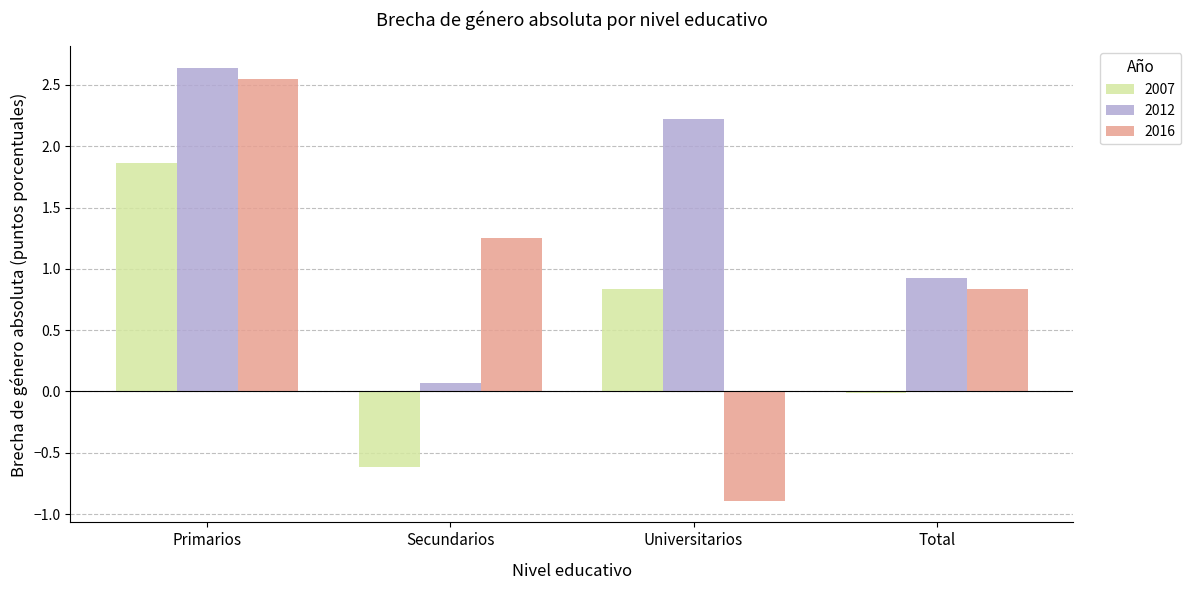

At which label is 2012 closest to 1?

Total